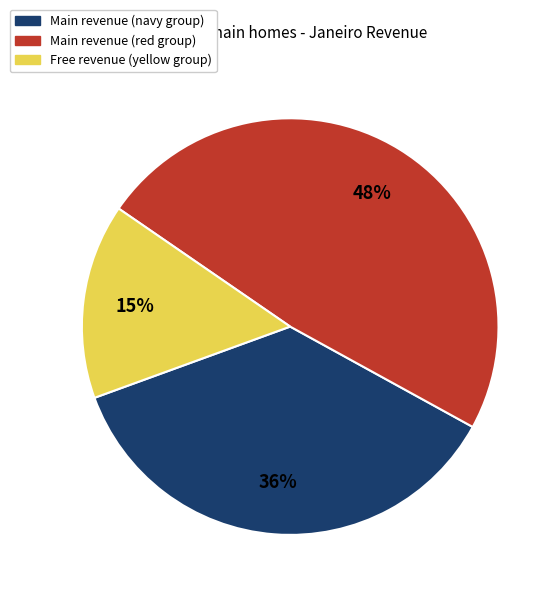

Approximately how many times larger is the value at Main revenue (navy group) compared to Main revenue (red group)?

0.8